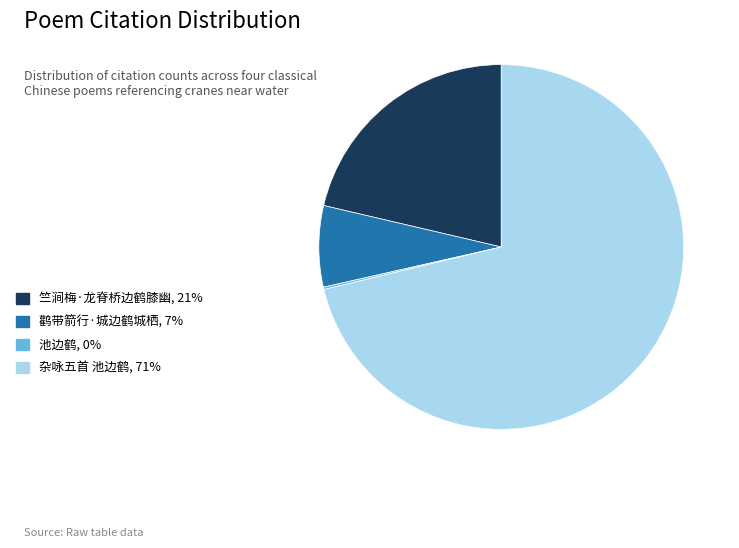

Is there any slice that represents more than half of the pie?

Yes